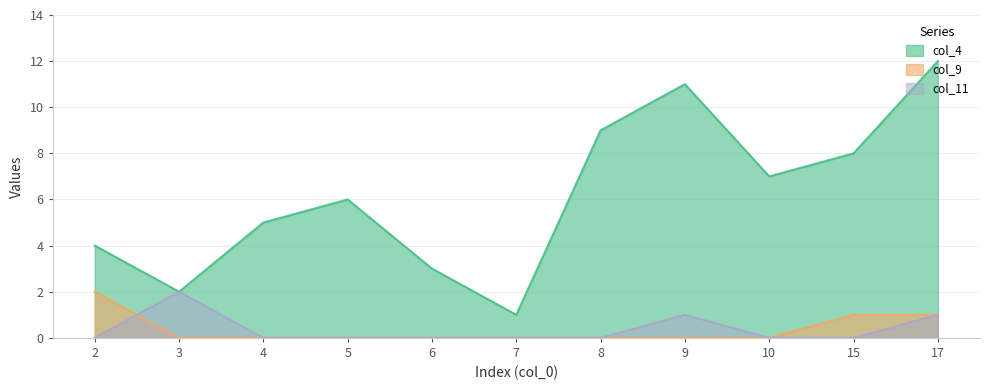

At which category is the sum across all series the highest?

17